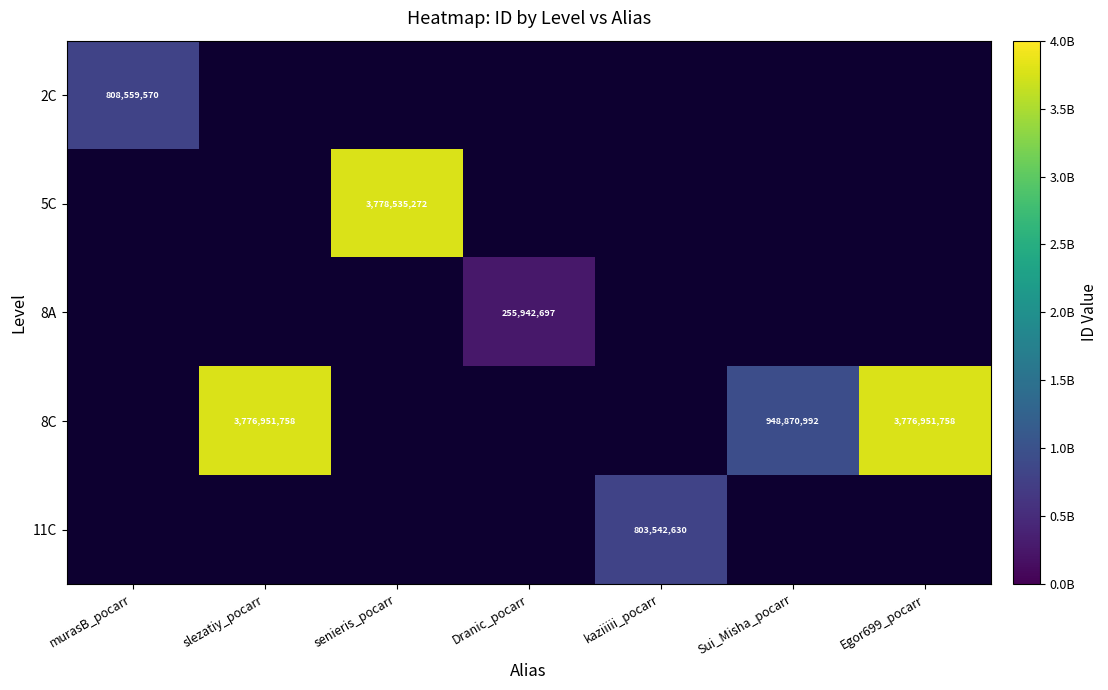

What is the greatest value displayed?

3778535272.0